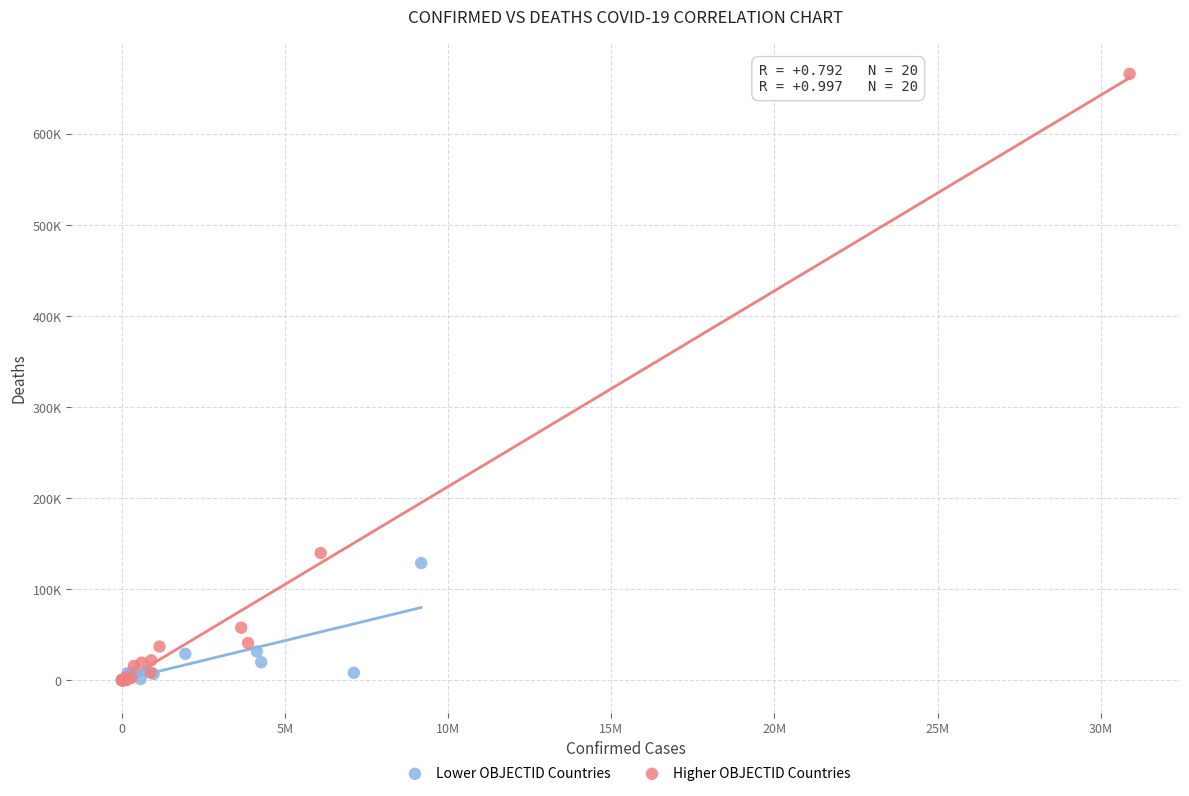

Which series reaches the maximum Y coordinate?

Higher OBJECTID Countries